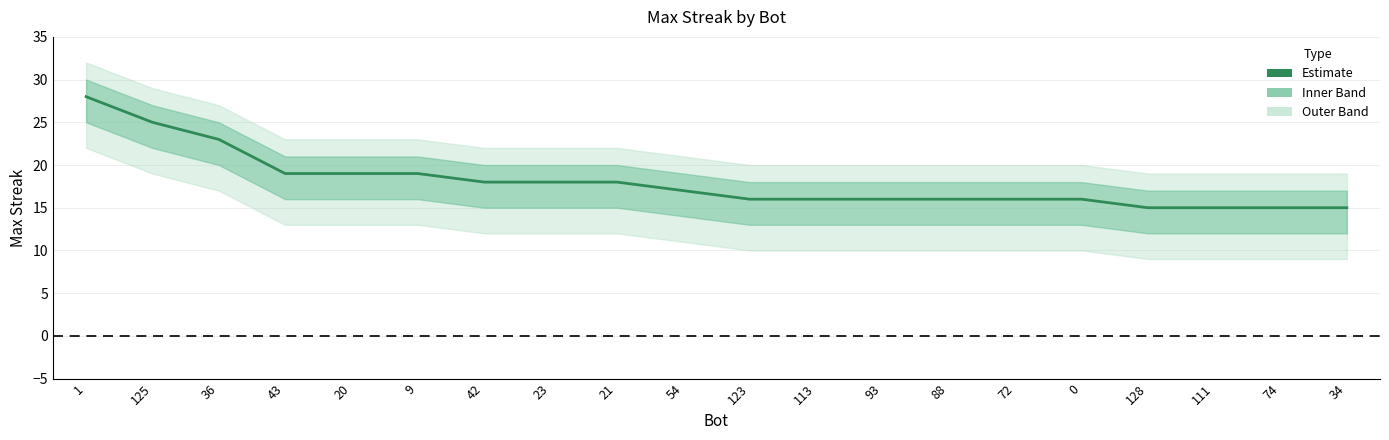

What is the value of the 6th point from the left?

19